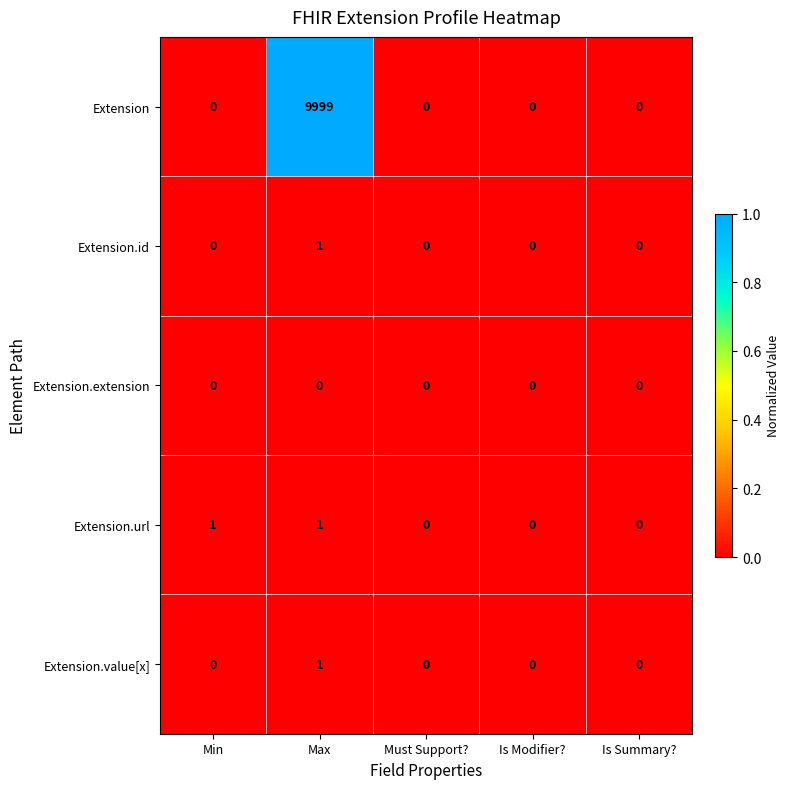

What is the difference between the Extension values at Max and Is Modifier??

9999